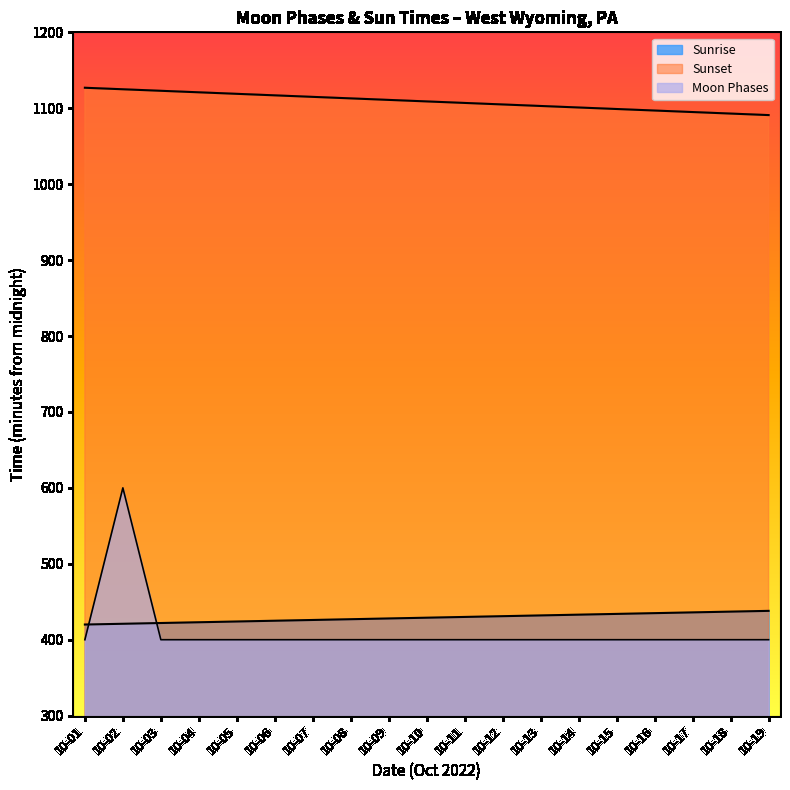

What is the smallest value displayed?

400